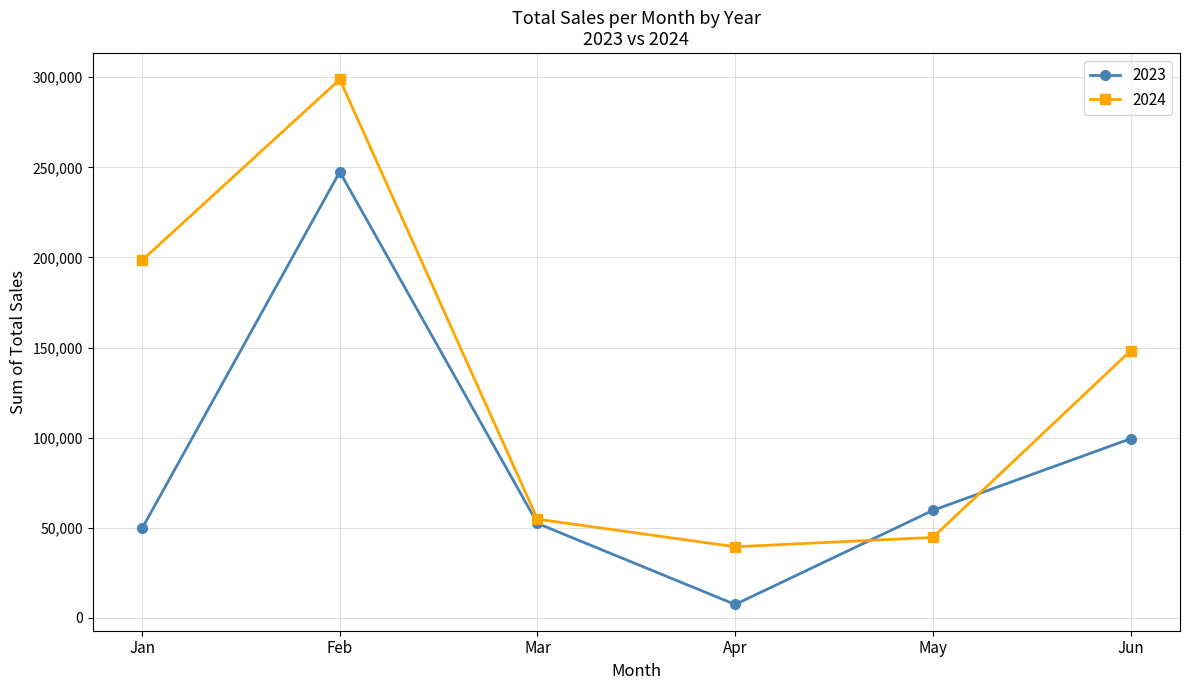

Count the number of data series in this chart.

2